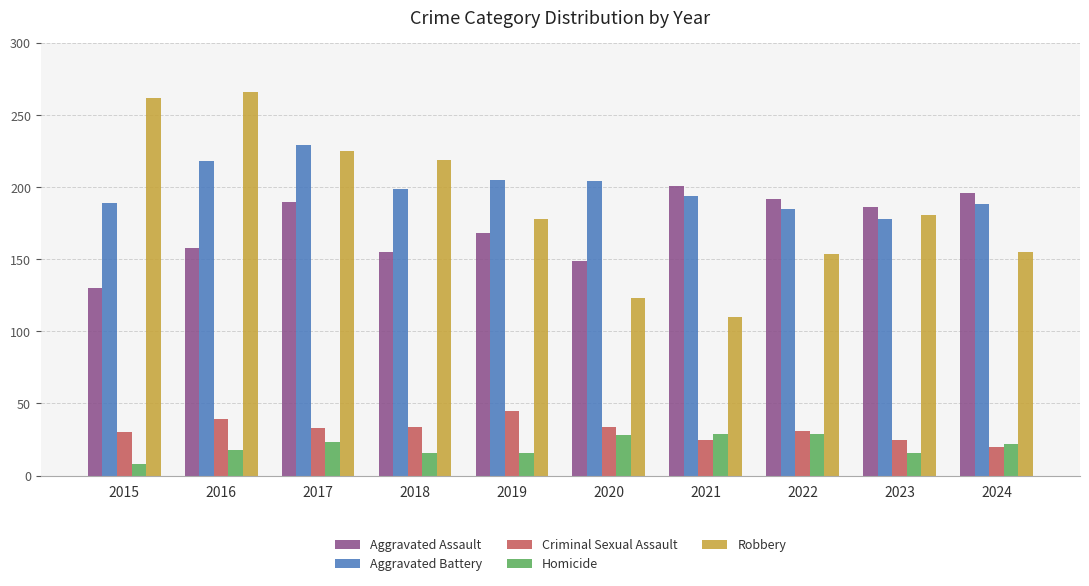

What are all the series names shown in the legend?

Aggravated Assault, Aggravated Battery, Criminal Sexual Assault, Homicide, Robbery